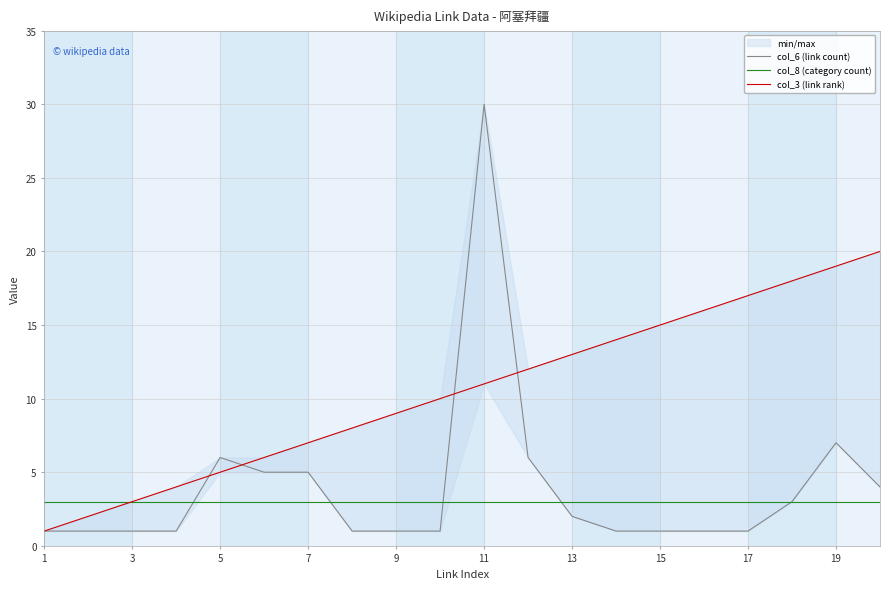

In col_6 (link count), how many points are higher than both neighbors (excluding endpoints)?

3